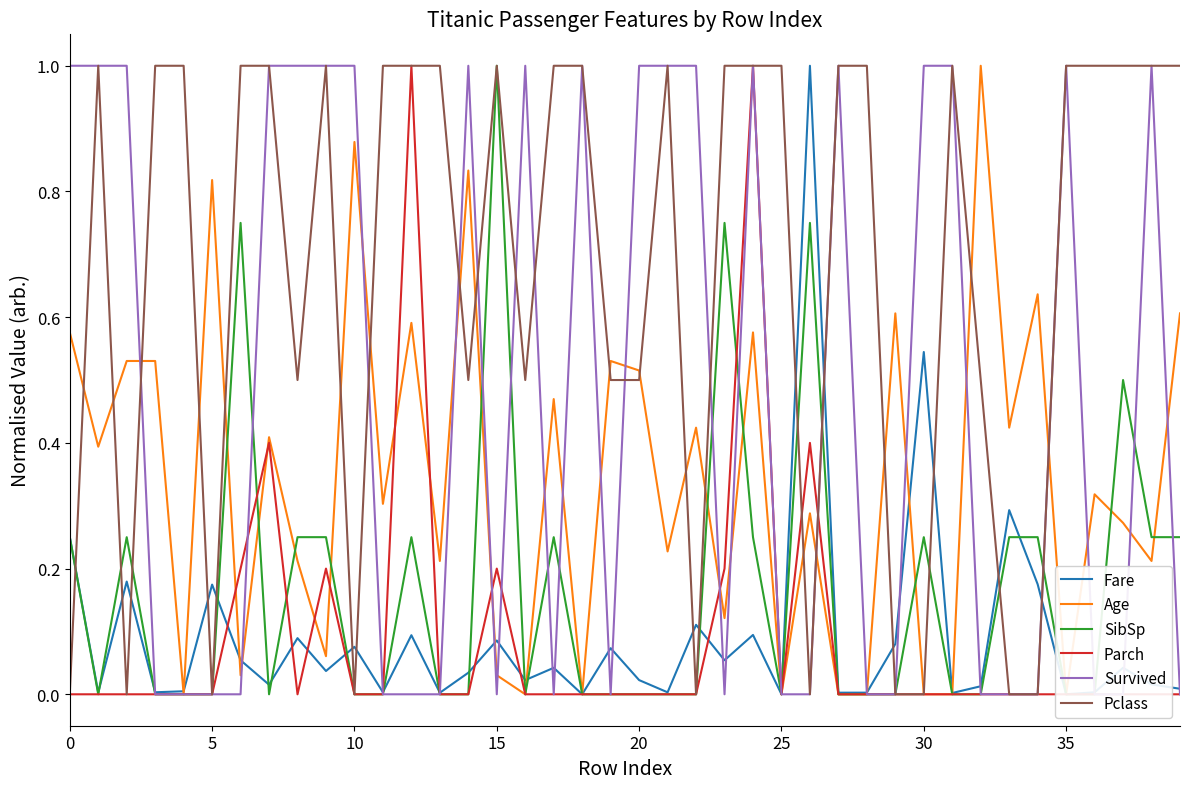

How many values in Survived are above zero?

19